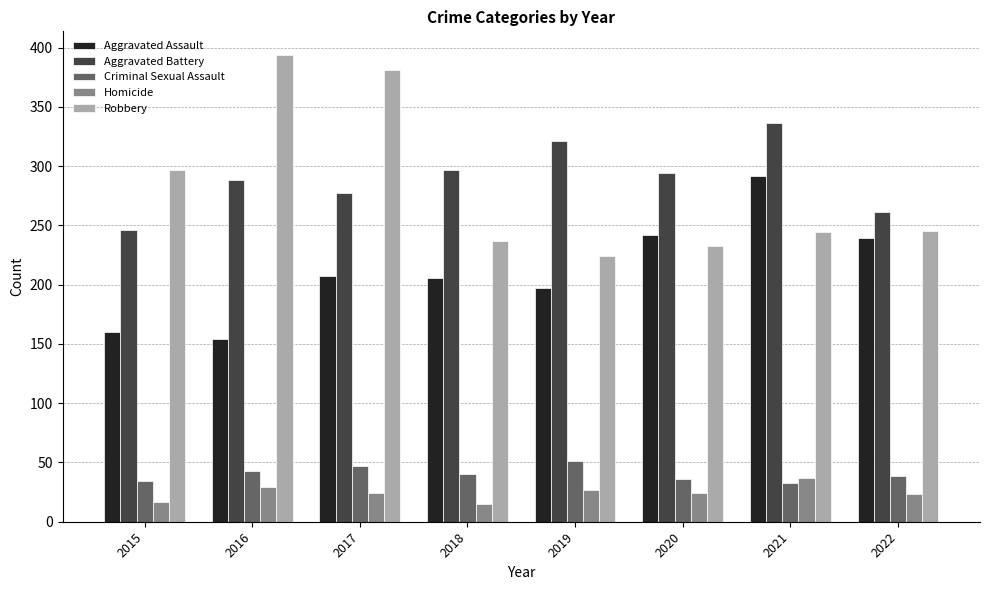

How many categories are shown in the chart?

8